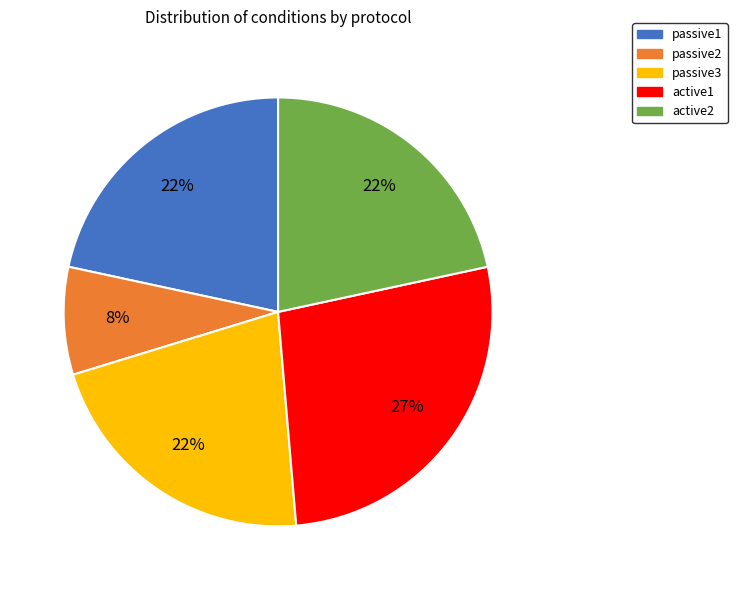

Count the number of slices in the pie.

5